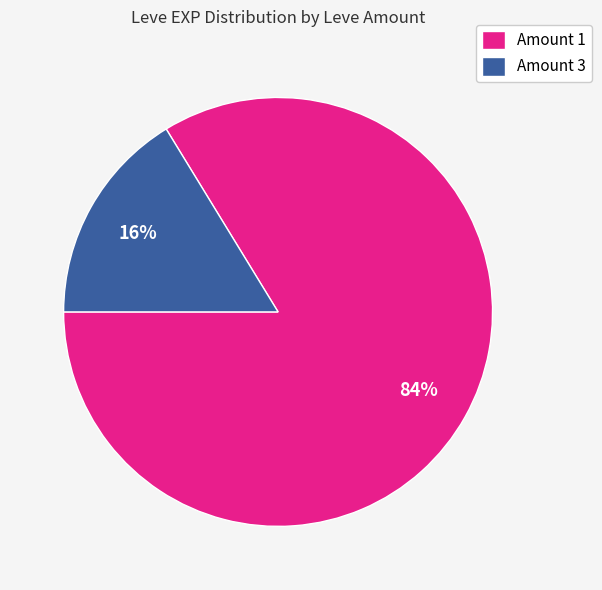

How many segments does this pie chart have?

2